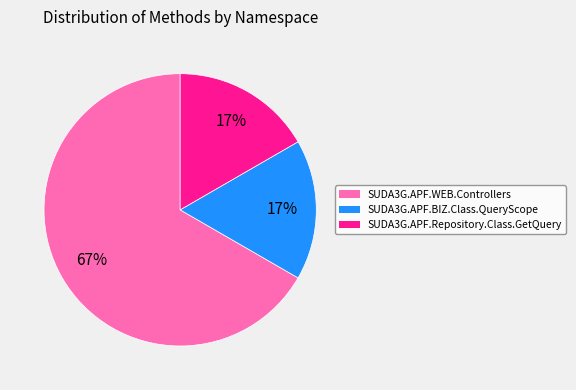

Is it true that SUDA3G.APF.WEB.Controllers is 56% of the pie?

False